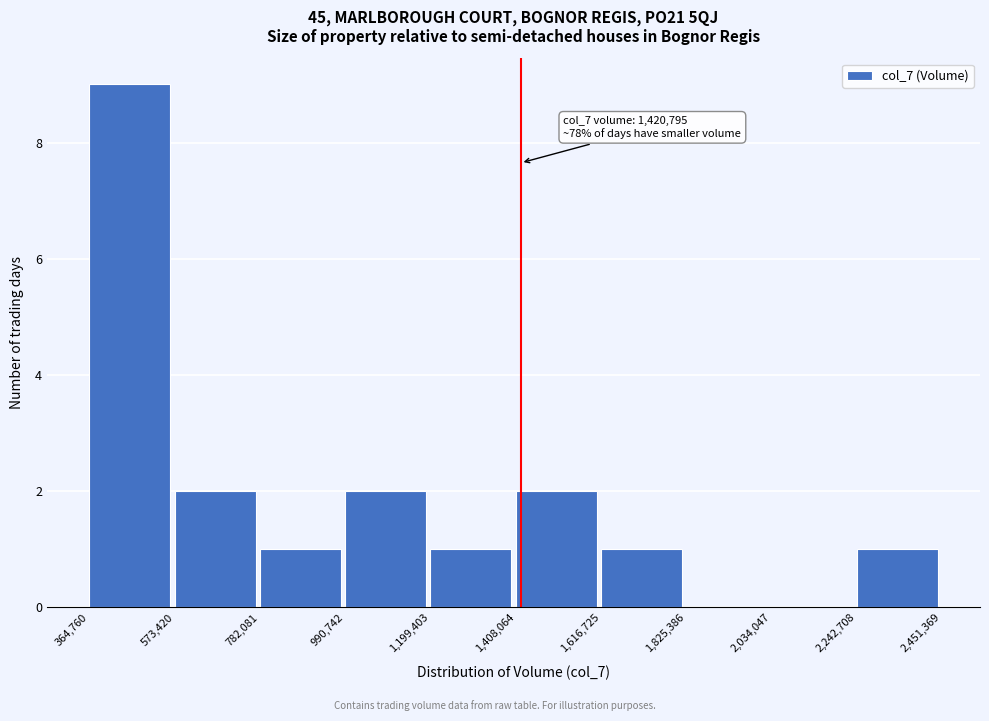

Which range on the x-axis has the tallest bar?

364,760 to 573,420